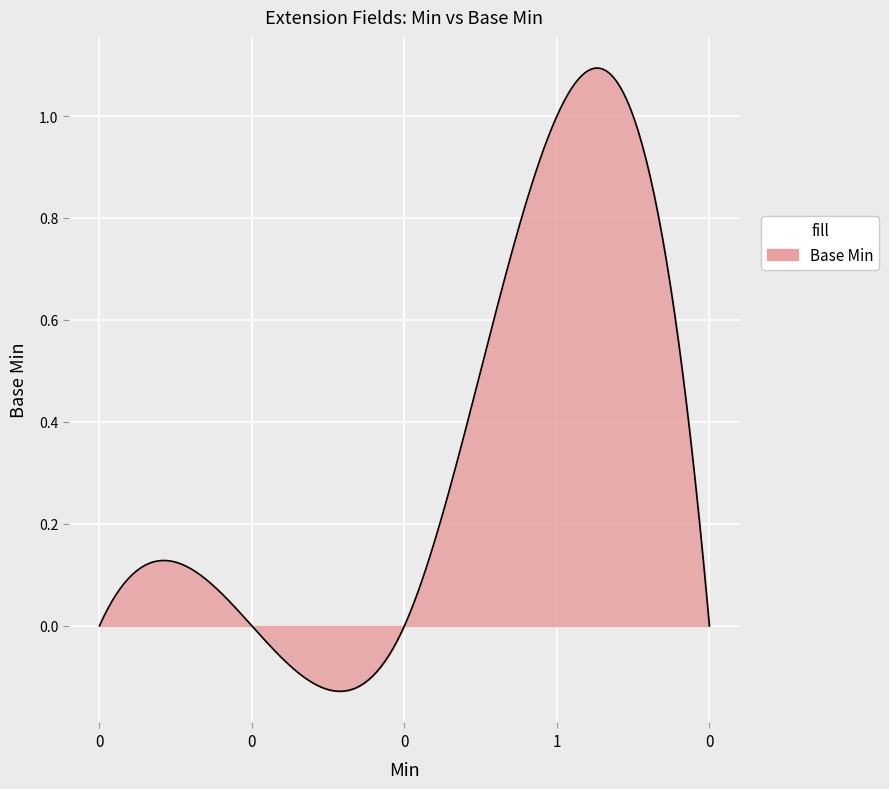

What is the difference between the maximum and minimum values?

1.2